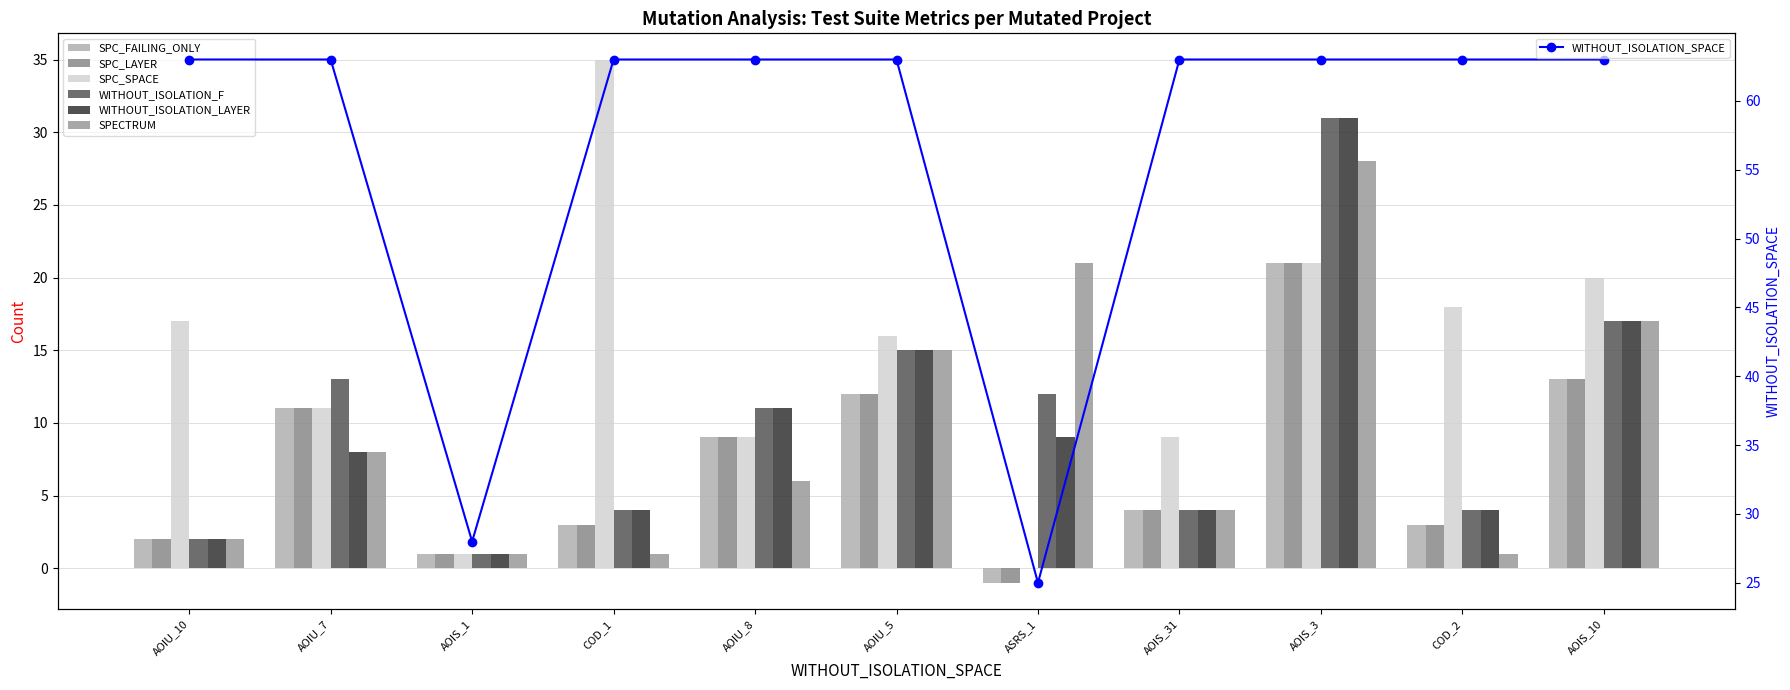

What are all the series names shown in the legend?

SPC_FAILING_ONLY, SPC_LAYER, SPC_SPACE, WITHOUT_ISOLATION_F, WITHOUT_ISOLATION_LAYER, SPECTRUM